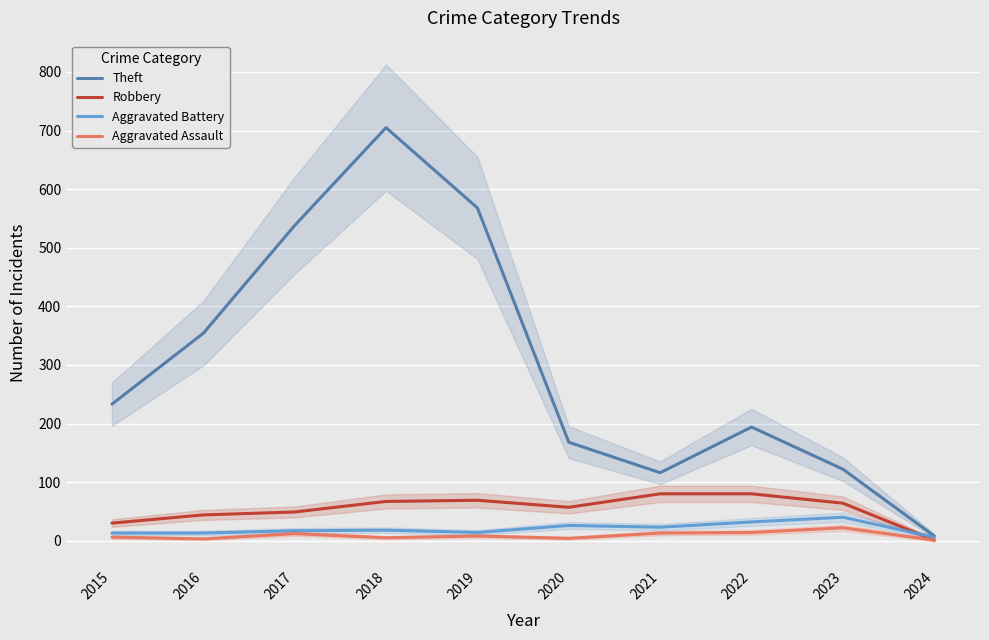

The value of Aggravated Battery at 2015 is 13. True or false?

True